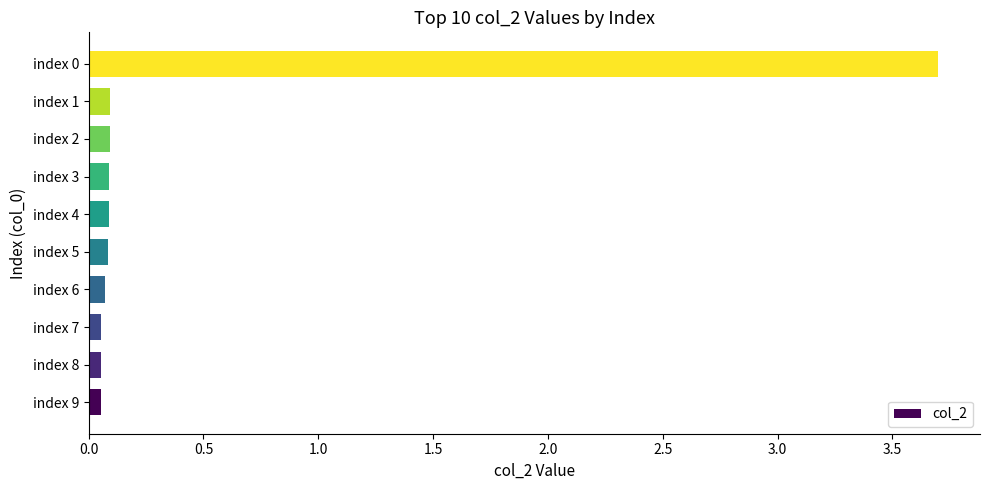

True or false: the data shows 0.1 at index 2.

True